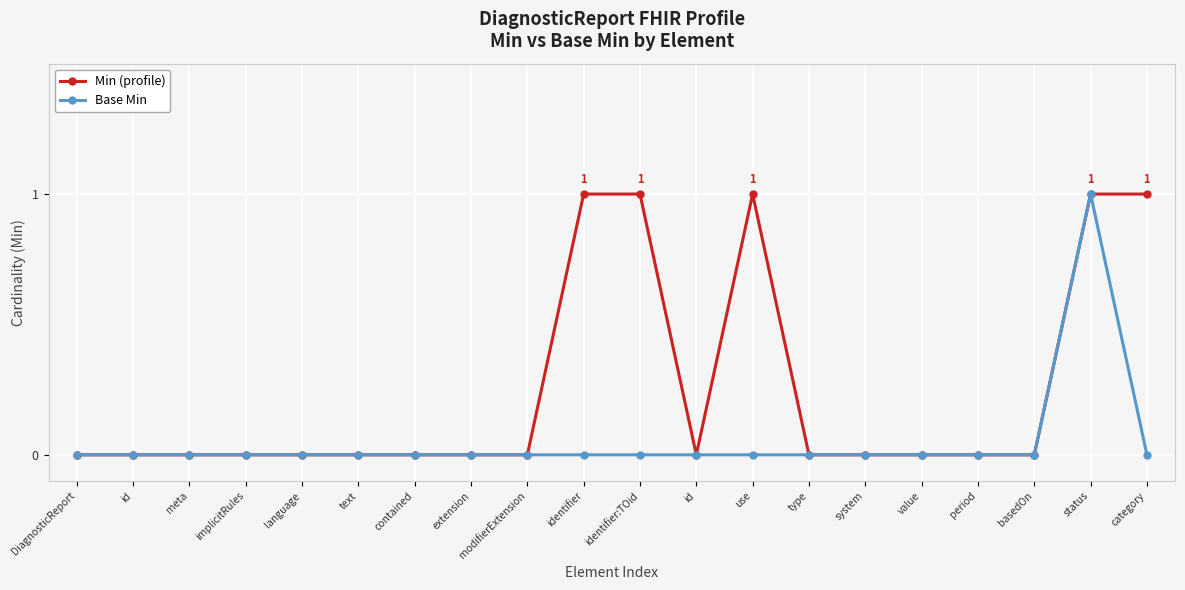

At which category does Base Min reach its first local peak?

status